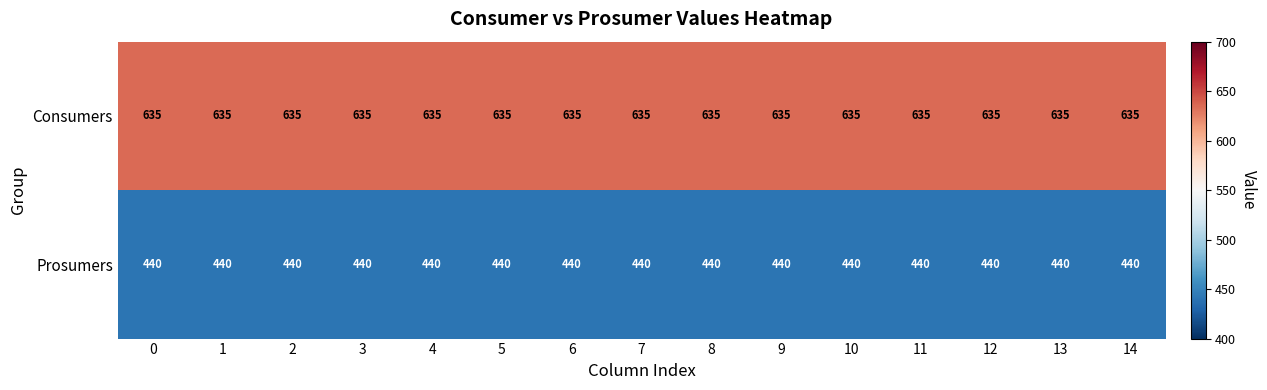

Rank the series by their maximum value, from lowest to highest.

Prosumers, Consumers